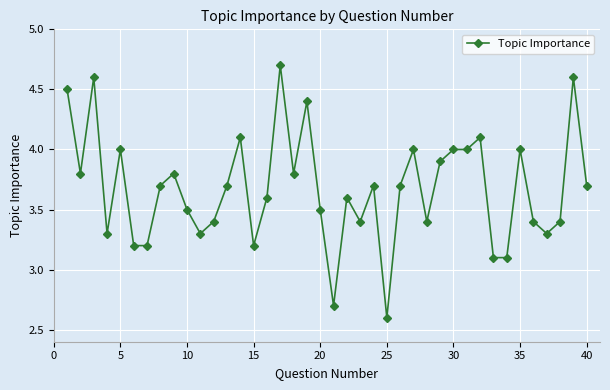

What is the value of the 18th point from the left?

3.8